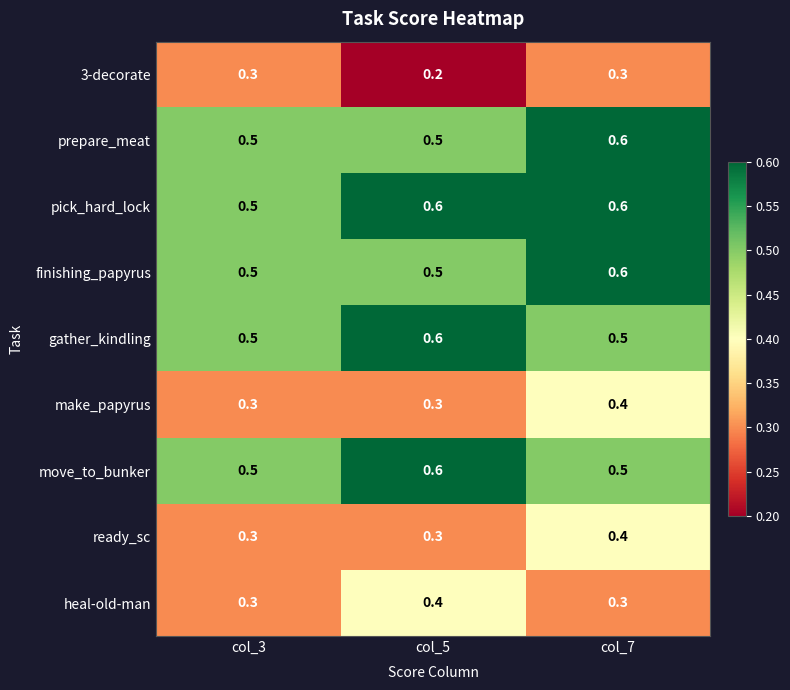

Is it true that gather_kindling equals 0.5 at col_3?

True